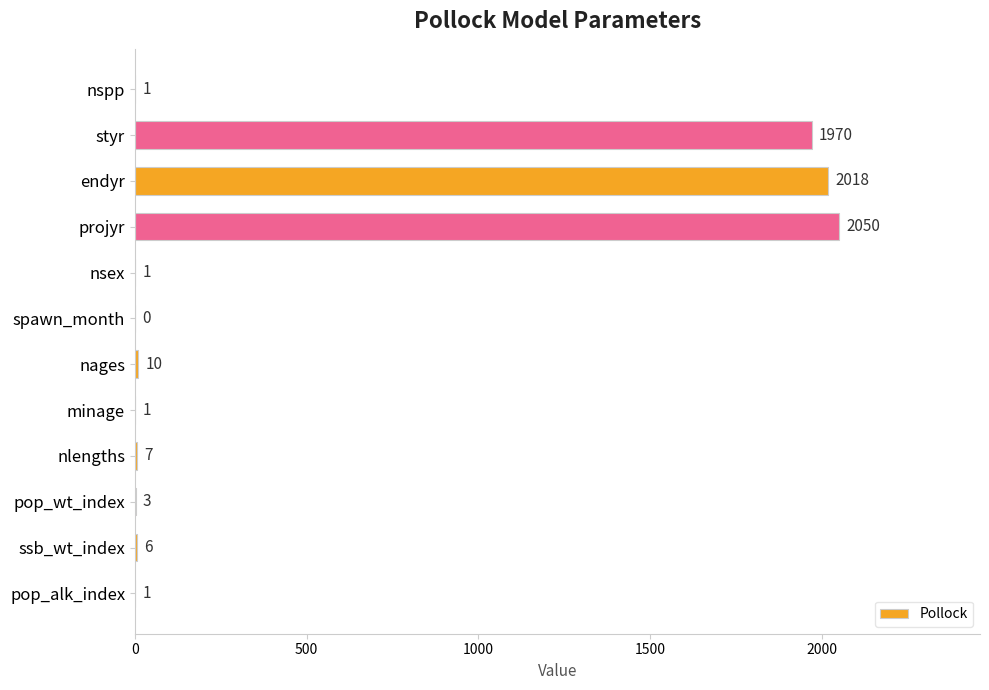

Which label corresponds to the largest value in the chart?

projyr